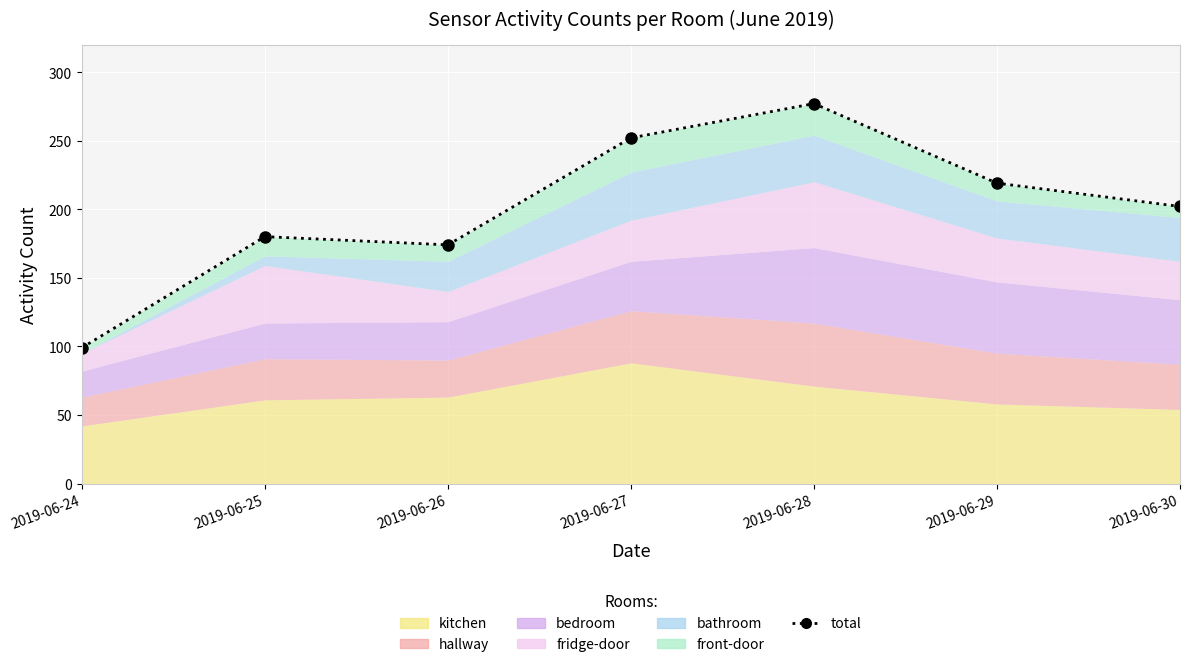

Reading left to right, what are all the values shown in this chart?

99	180	174	252	277	219	202